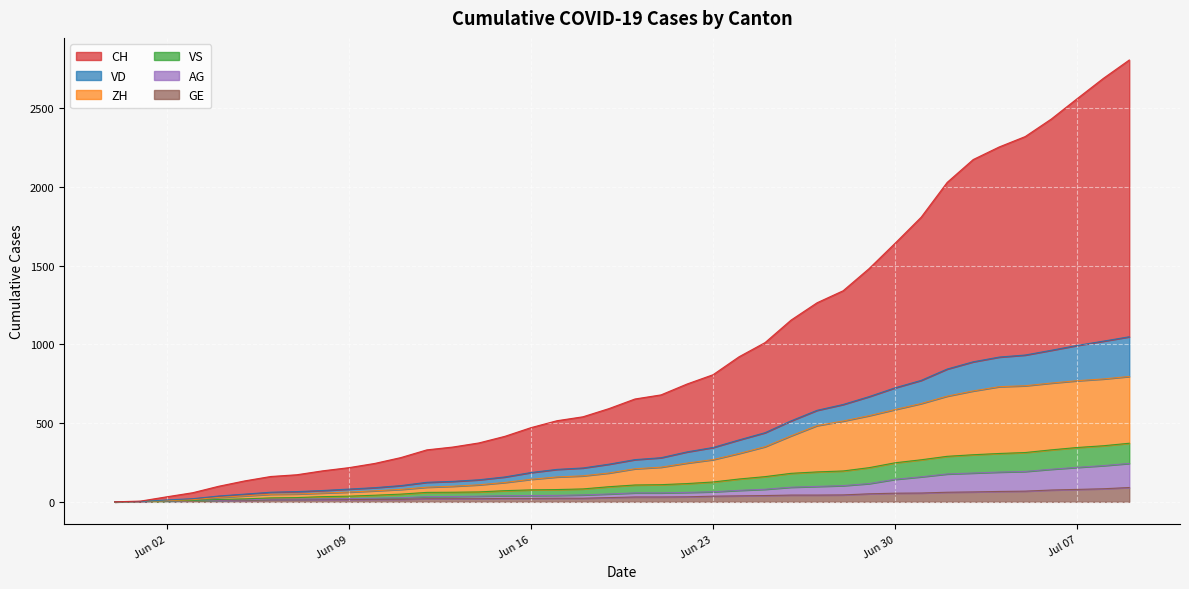

Between 2020-06-27 and 2020-06-06, which is larger?

2020-06-27